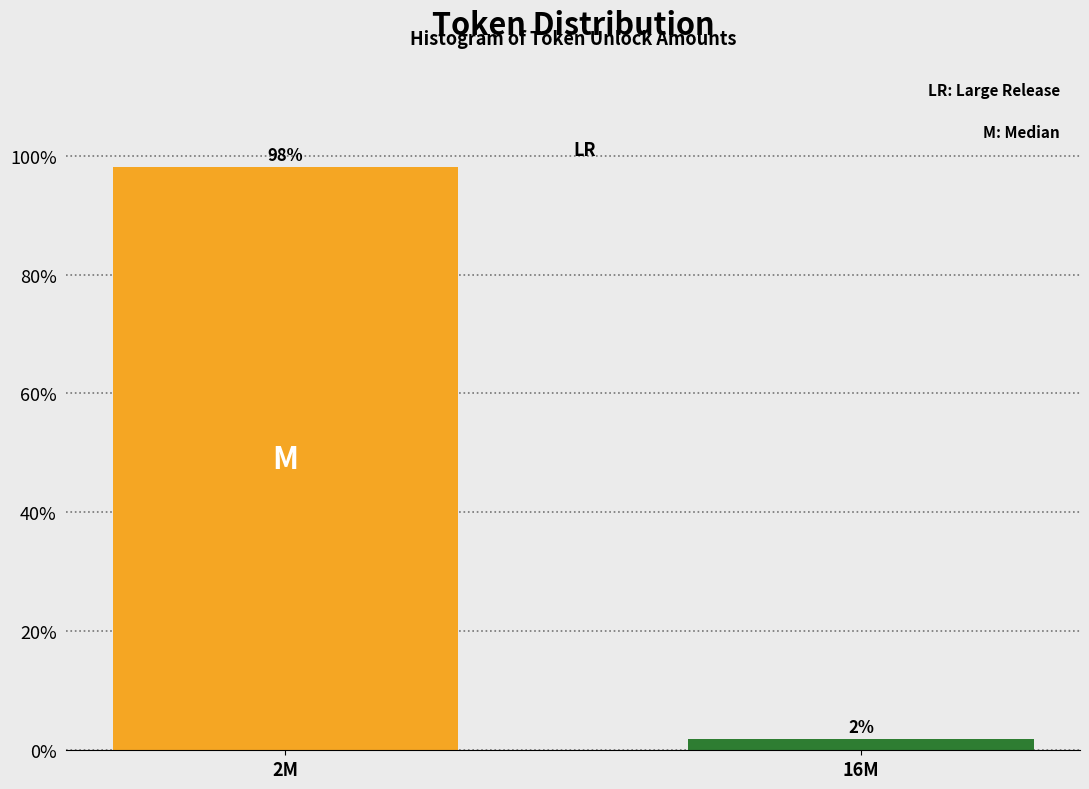

Which category has the highest value across all series?

2M